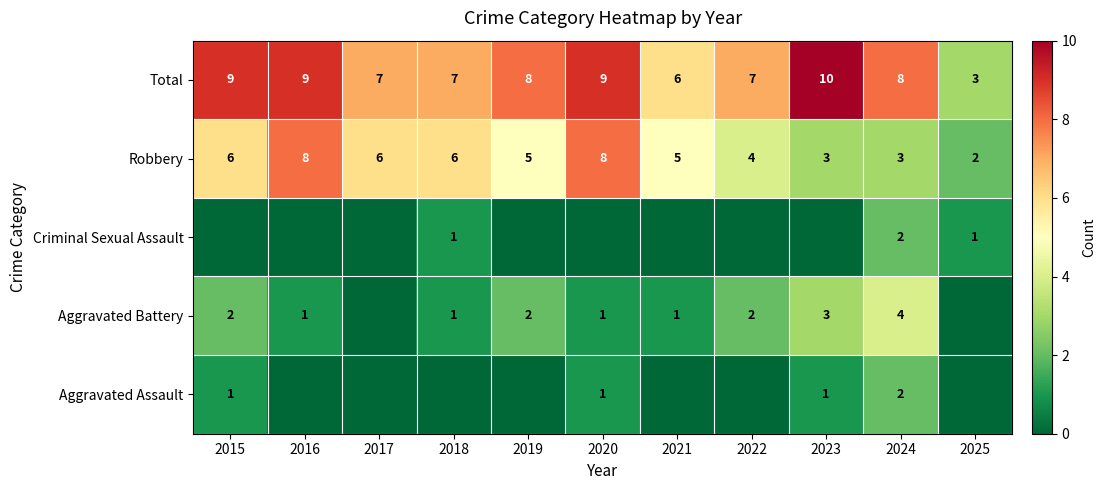

Is it true that Total equals 7 at 2017?

True